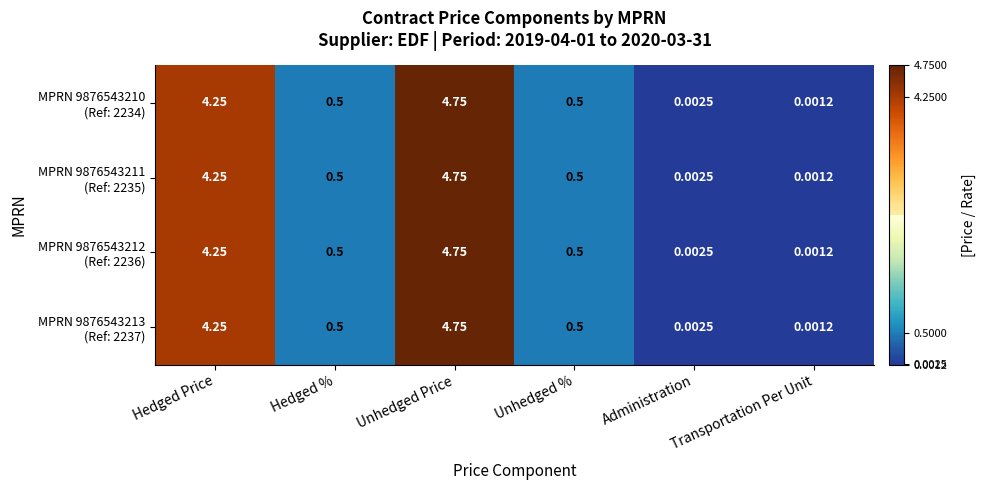

At which category is the sum across all series the highest?

Unhedged Price